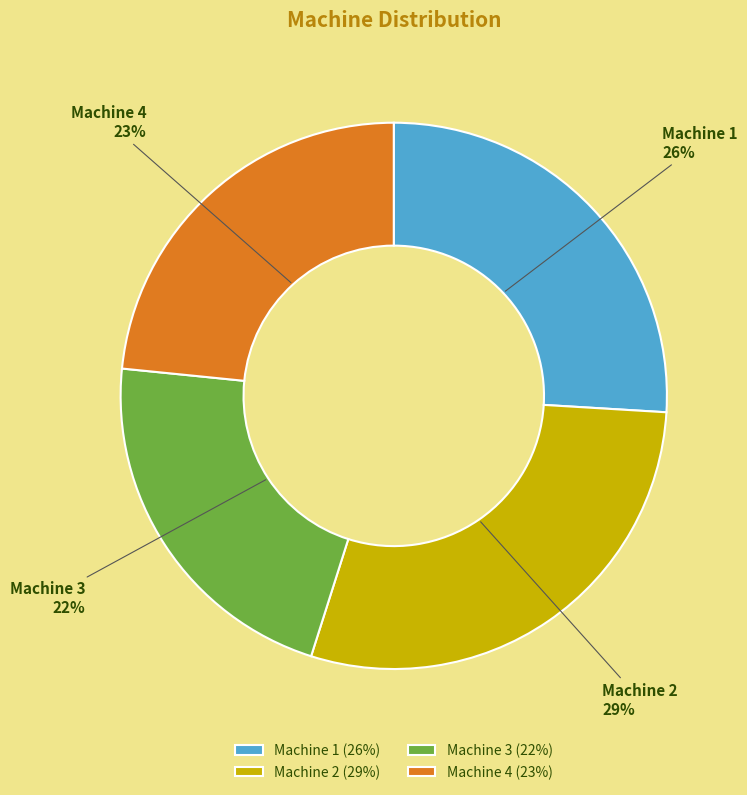

Which category has the biggest portion of the pie?

Machine 2